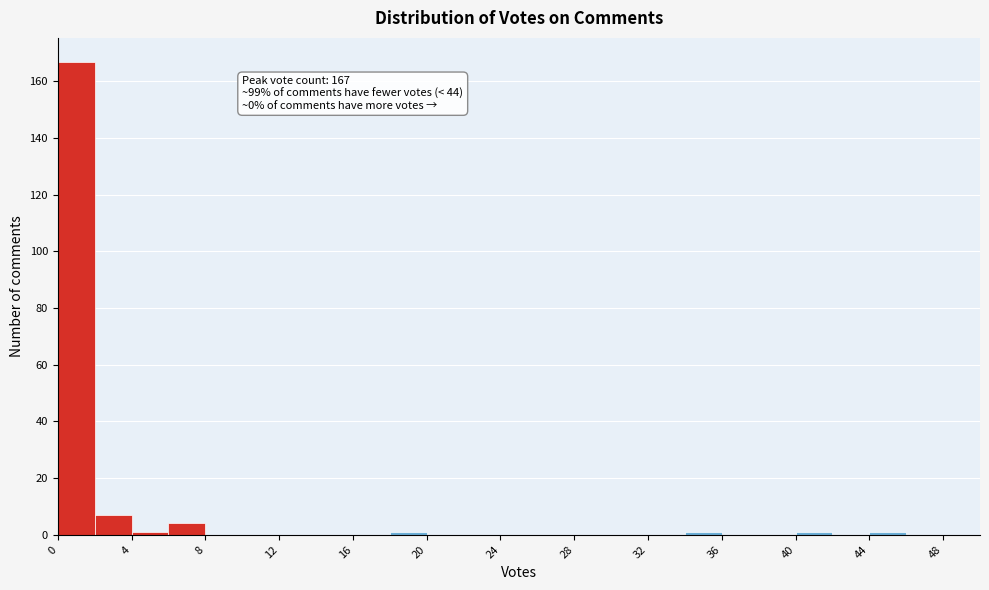

Which range on the x-axis has the tallest bar?

0 to 2